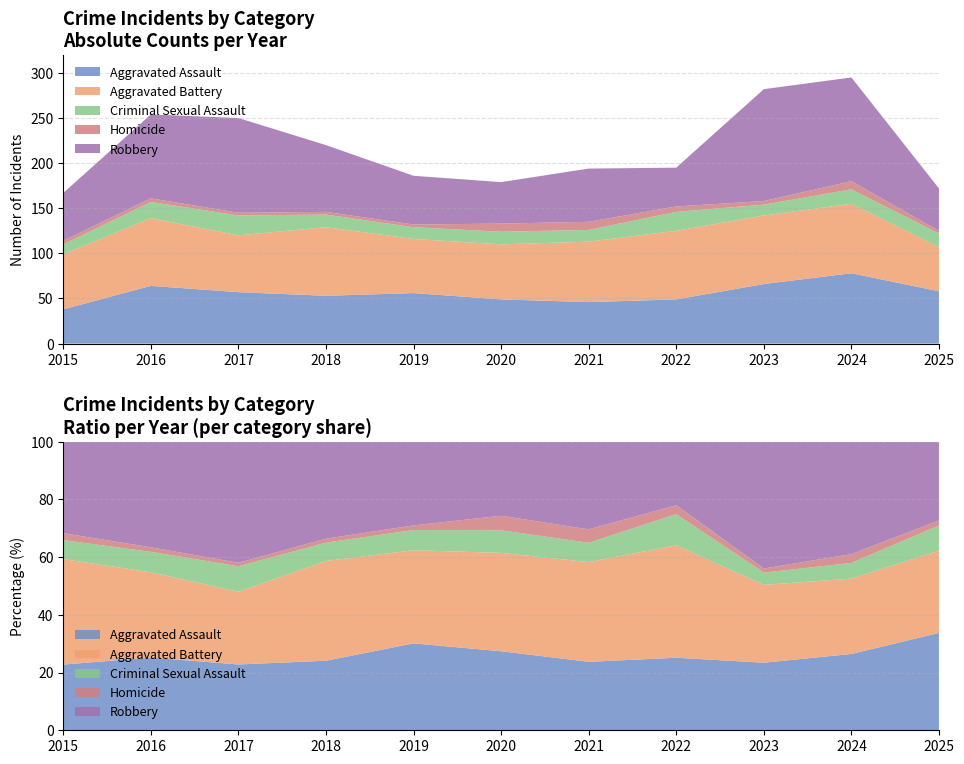

Reading left to right, transcribe all the data shown in this chart.

Aggravated Assault: 2015=38	2016=64	2017=57	2018=53	2019=56	2020=49	2021=46	2022=49	2023=66	2024=78	2025=58
Aggravated Battery: 2015=61	2016=75	2017=63	2018=76	2019=60	2020=61	2021=67	2022=76	2023=76	2024=77	2025=49
Criminal Sexual Assault: 2015=11	2016=18	2017=22	2018=14	2019=13	2020=14	2021=13	2022=21	2023=12	2024=16	2025=15
Homicide: 2015=4	2016=4	2017=3	2018=3	2019=3	2020=9	2021=9	2022=6	2023=4	2024=9	2025=3
Robbery: 2015=53	2016=93	2017=105	2018=74	2019=54	2020=46	2021=59	2022=43	2023=124	2024=115	2025=47